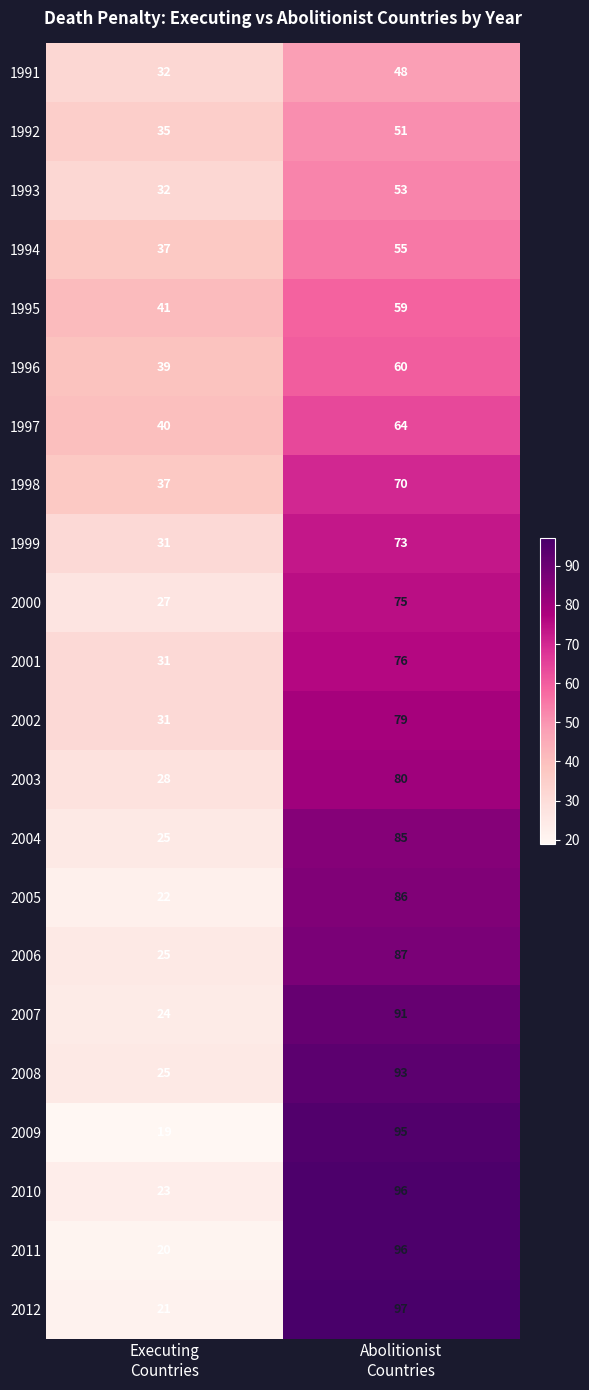

What is the difference between the maximum and minimum values in the 1997 series?

24